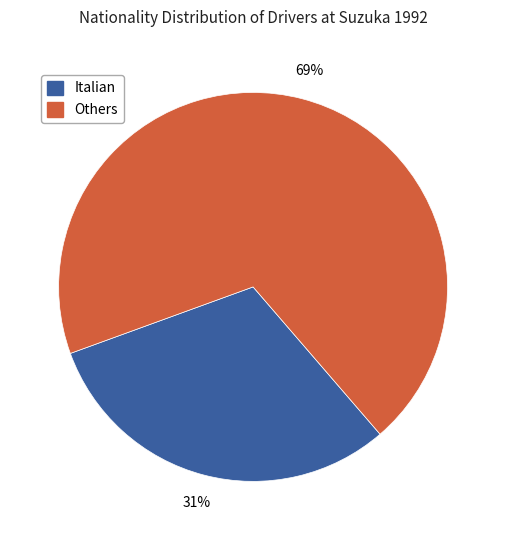

To the nearest percent, what is the difference between the largest and smallest slice percentages?

38%